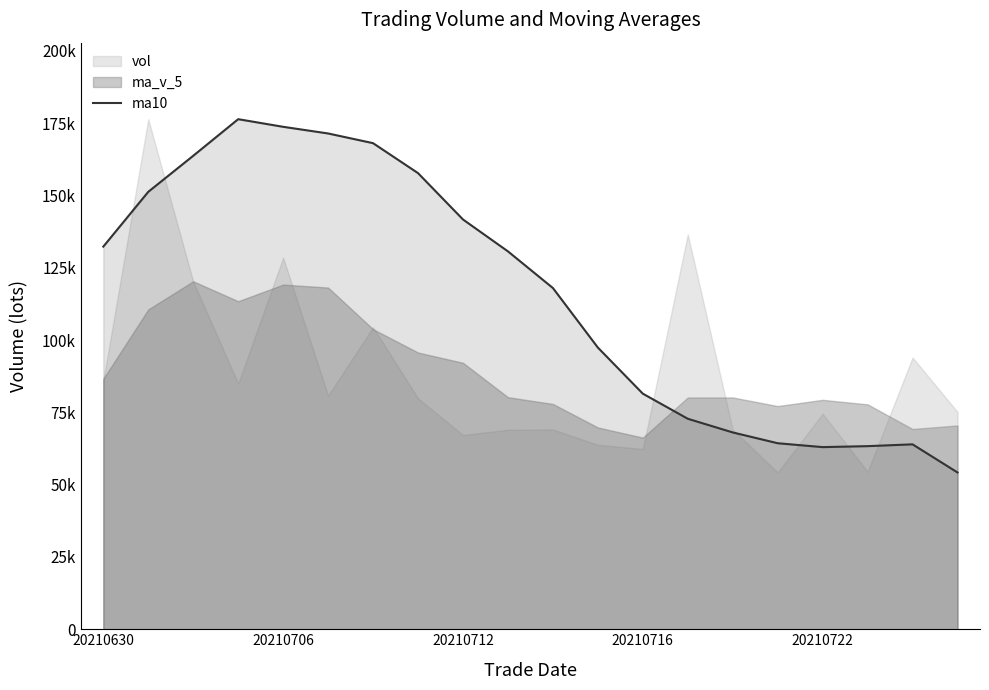

What is the smallest value displayed?

54206.5